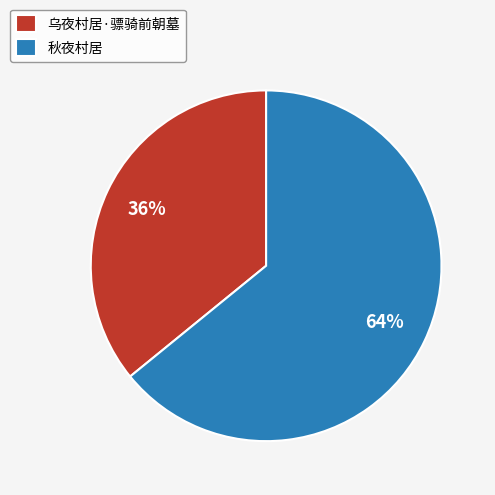

To the nearest percent, what is the difference between the 秋夜村居 and 乌夜村居·骠骑前朝墓 slice percentages?

28%